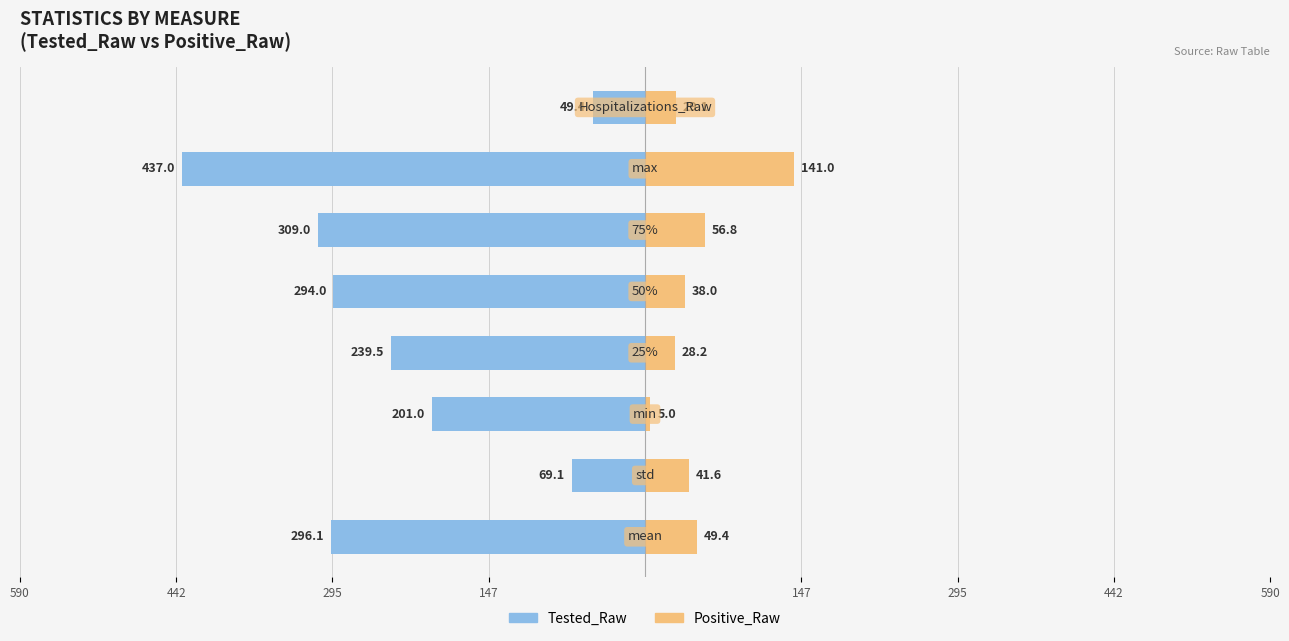

Between 147 and 590, which is larger?

590